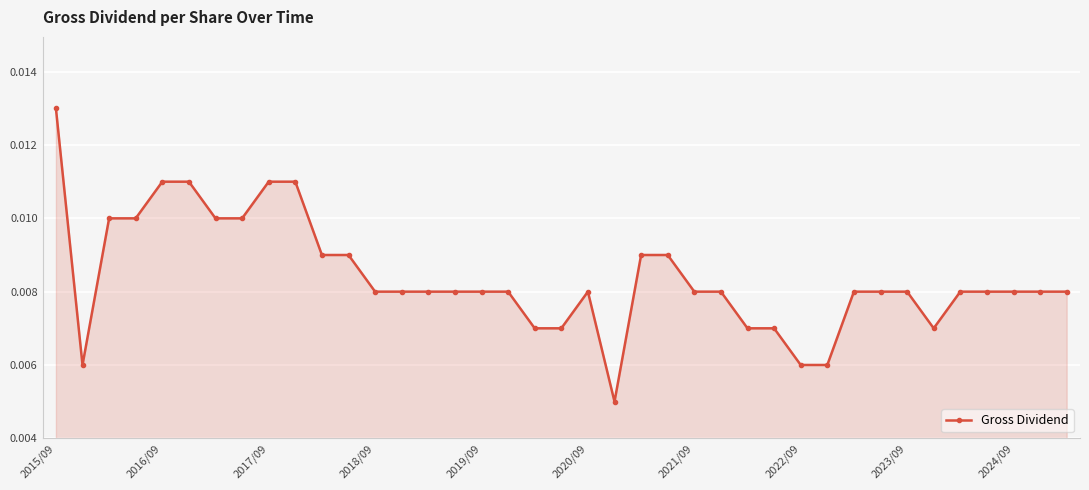

Count the values in the range 0 to 1.

39